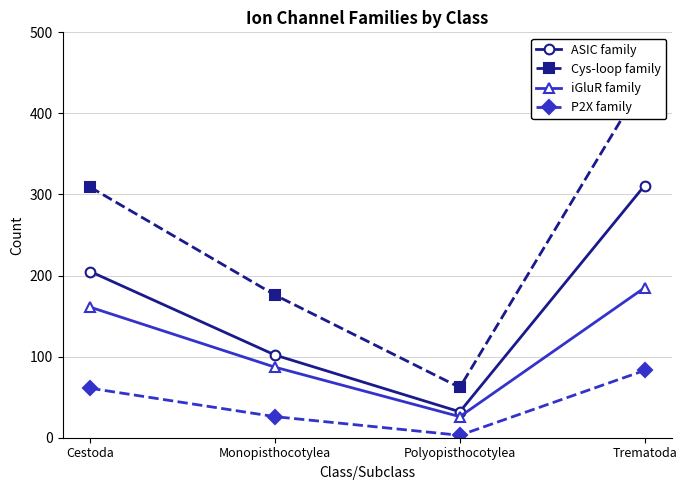

True or false: ASIC family and iGluR family cross at least once.

False